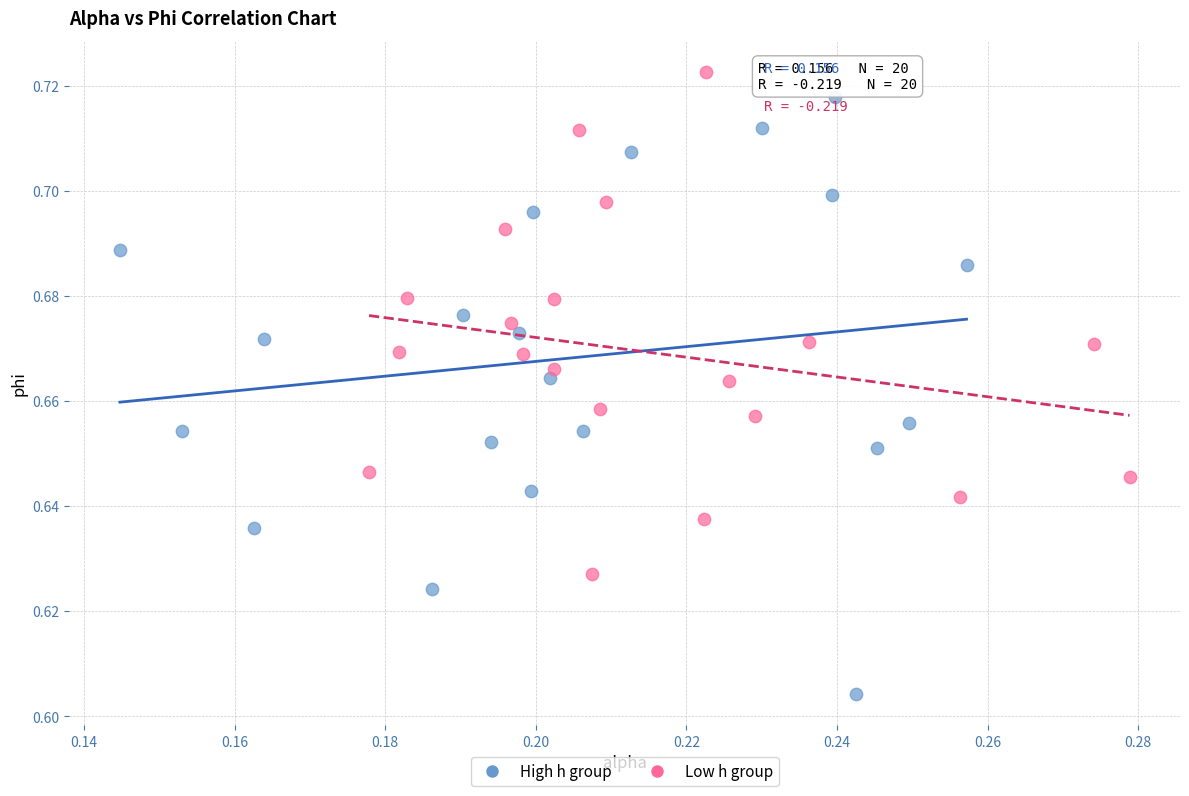

Which series has the widest spread of Y values?

High h group